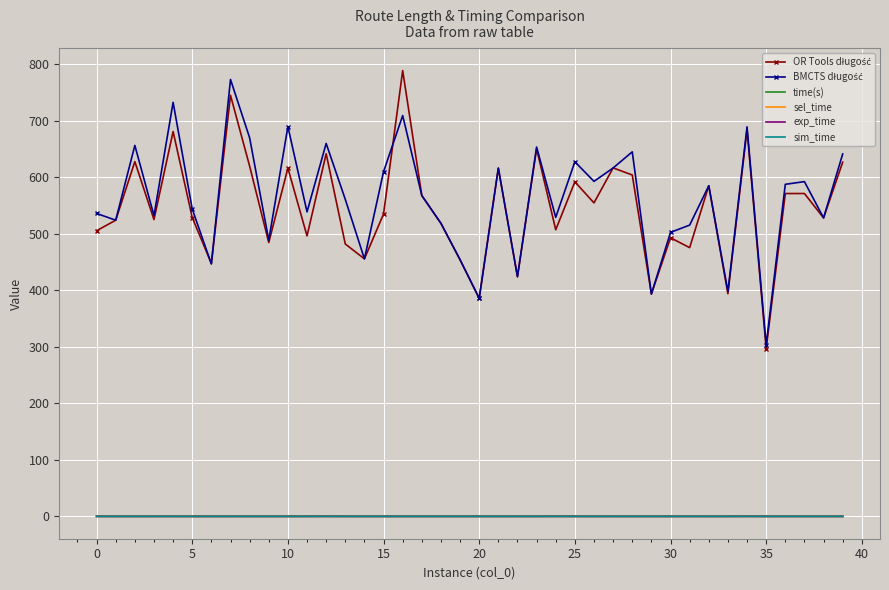

What is the maximum value shown in the chart?

788.3